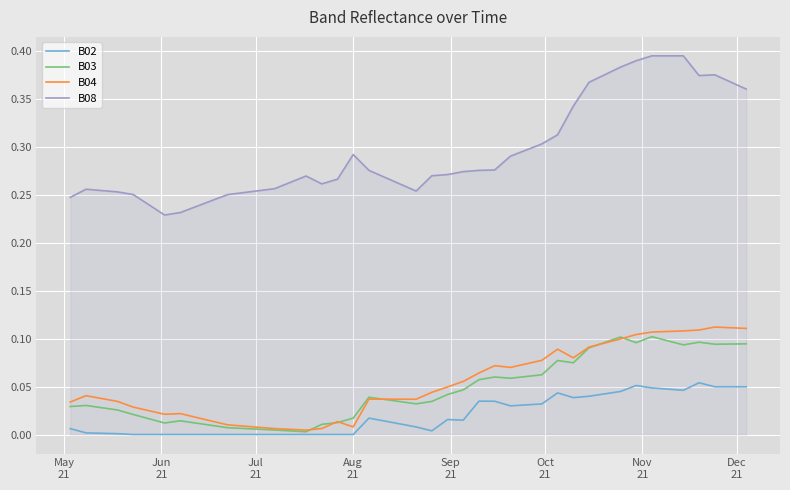

How many lines are shown in the chart?

4